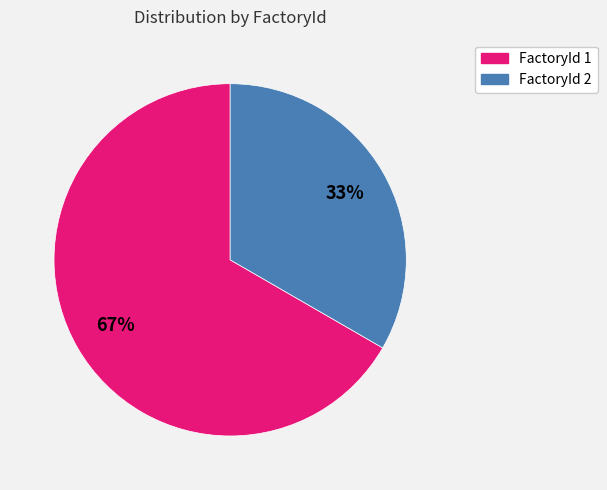

Count the number of slices in the pie.

2